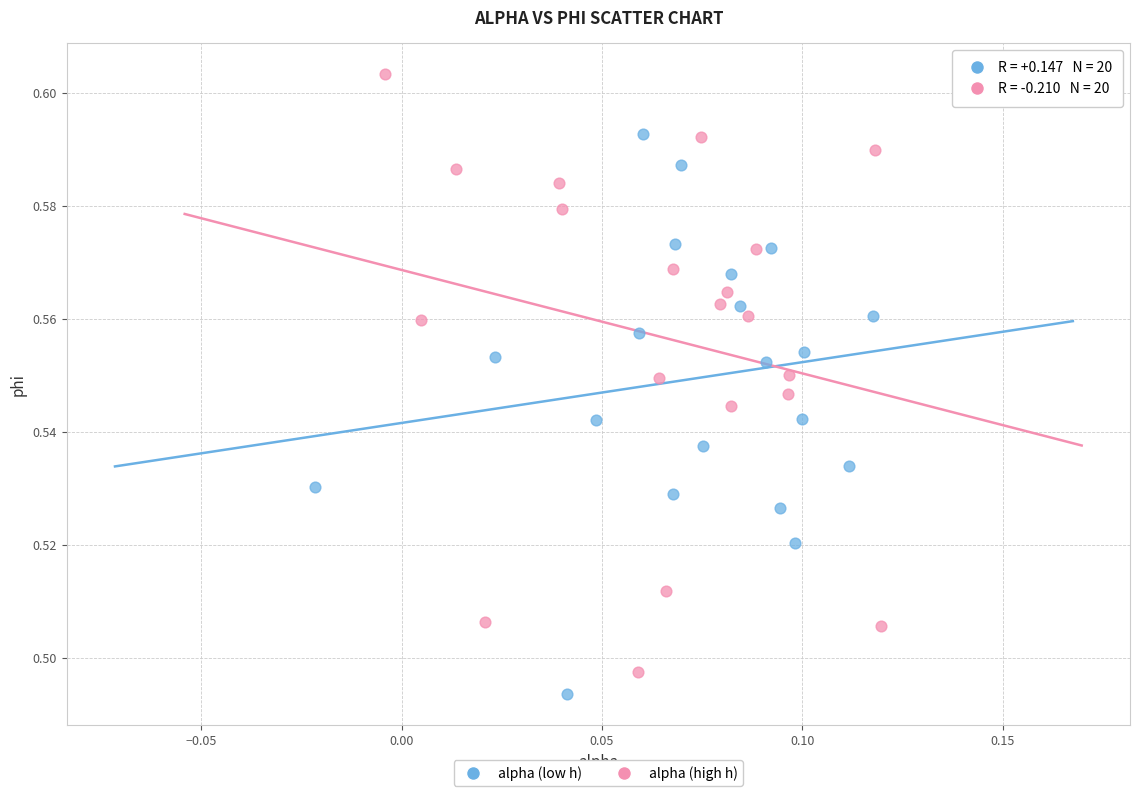

Which series contains the lowest Y value?

alpha (low h)